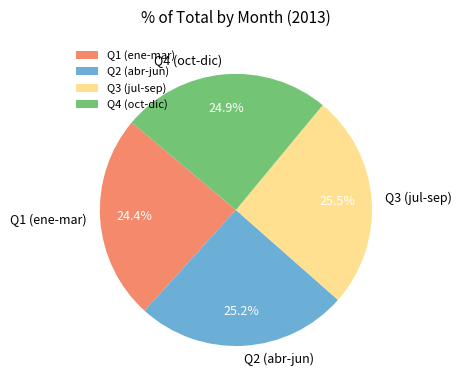

What percentage do Q4 (oct-dic) and Q2 (abr-jun) together represent?

50.1%